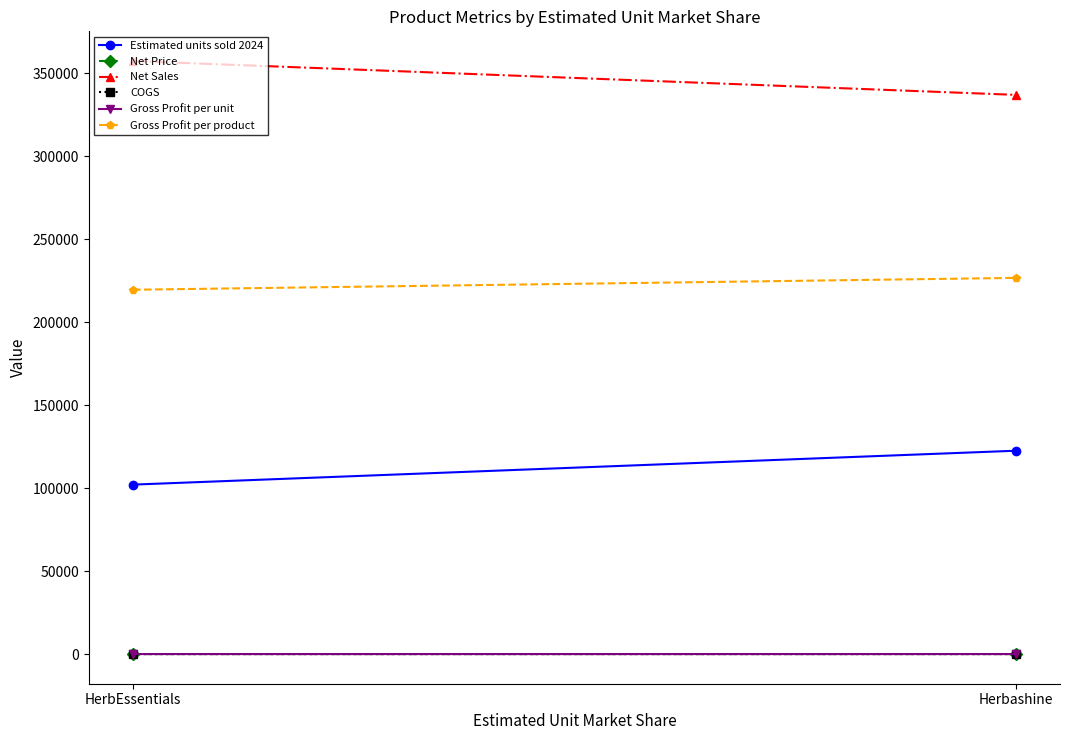

What is the average value of the Net Price series?

3.1